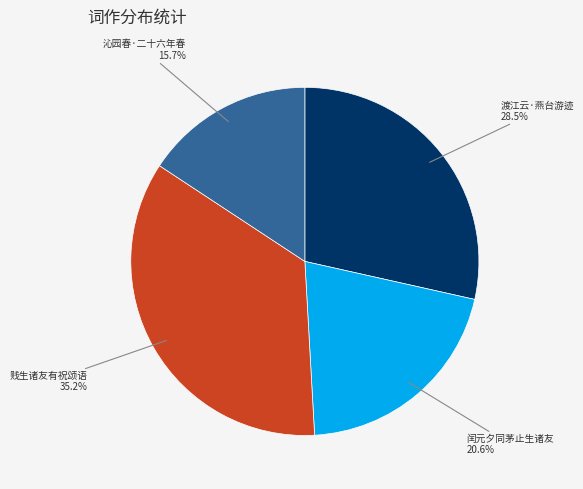

Rank the categories by value from lowest to highest.

沁园春·二十六年春, 闰元夕同茅止生诸友, 渡江云·燕台游迹, 贱生诸友有祝颂语